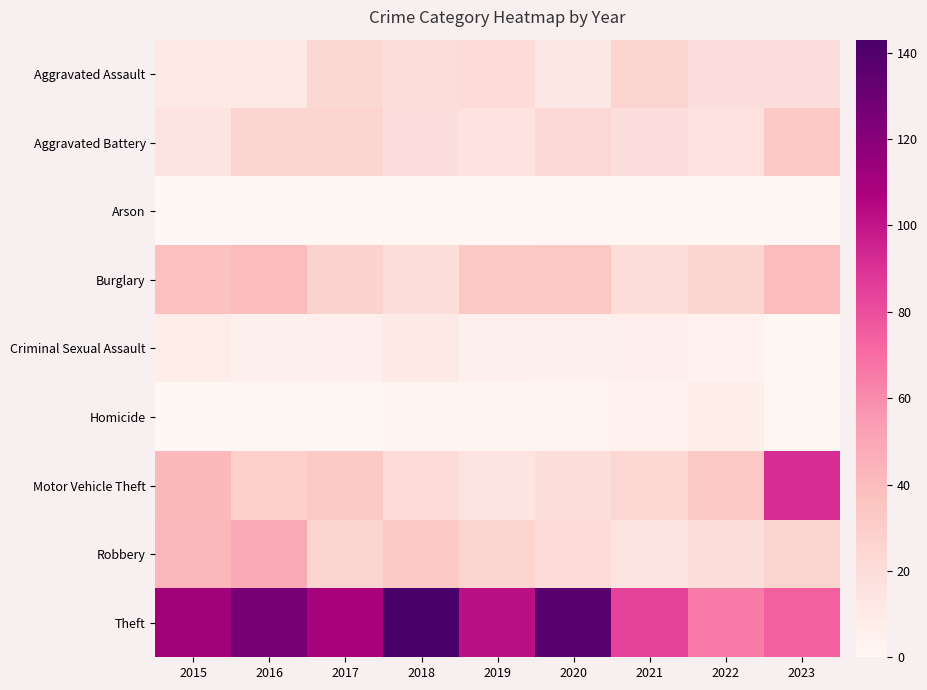

What is the difference between the highest and lowest values at 2019?

102